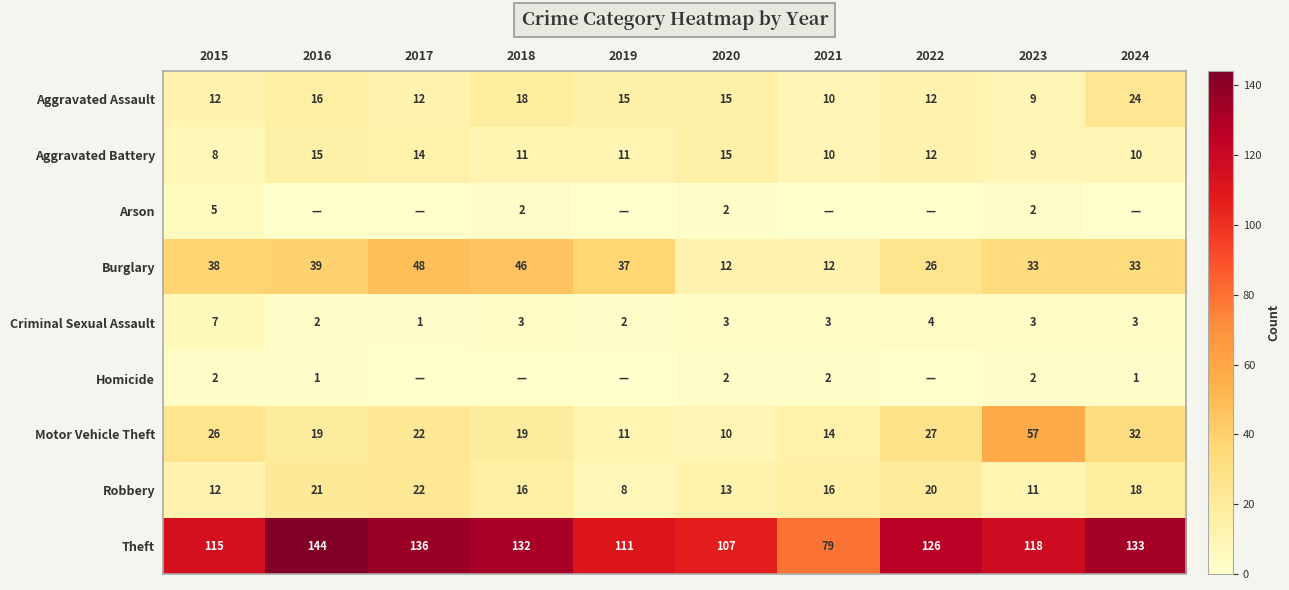

Between 2021 and 2017, which is larger?

2017